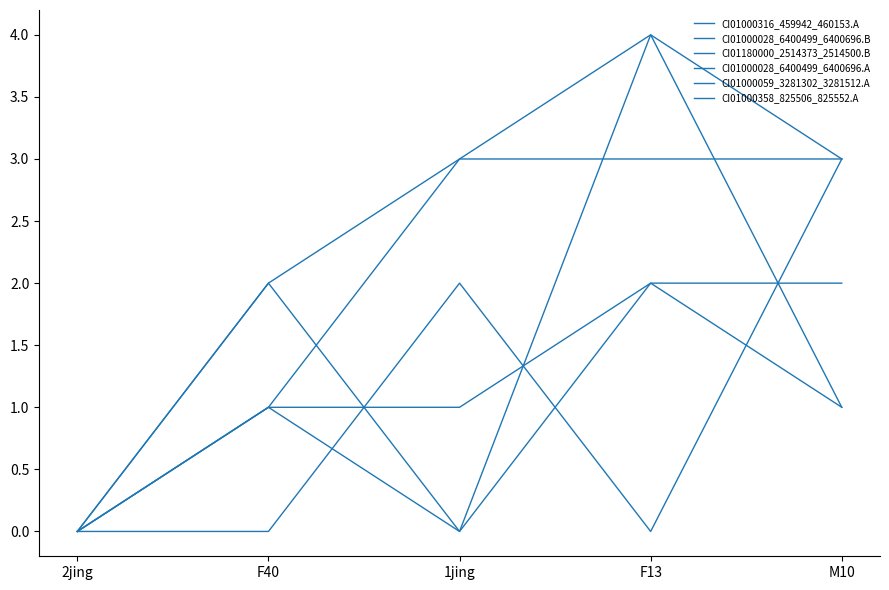

How many lines are shown in the chart?

6